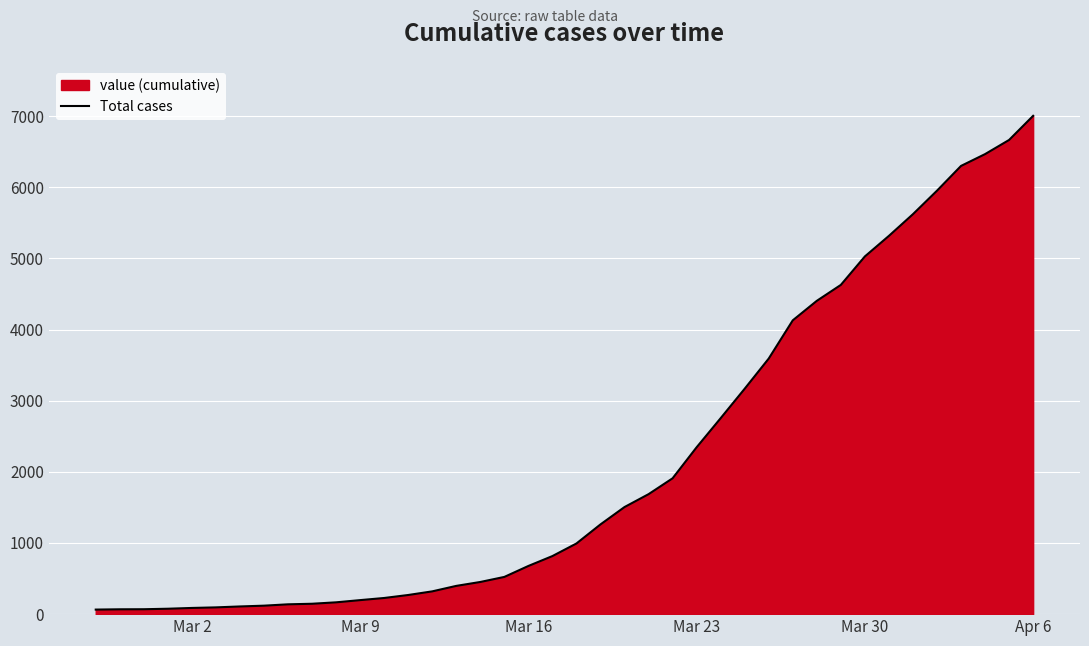

What is the maximum value shown in the chart?

7003